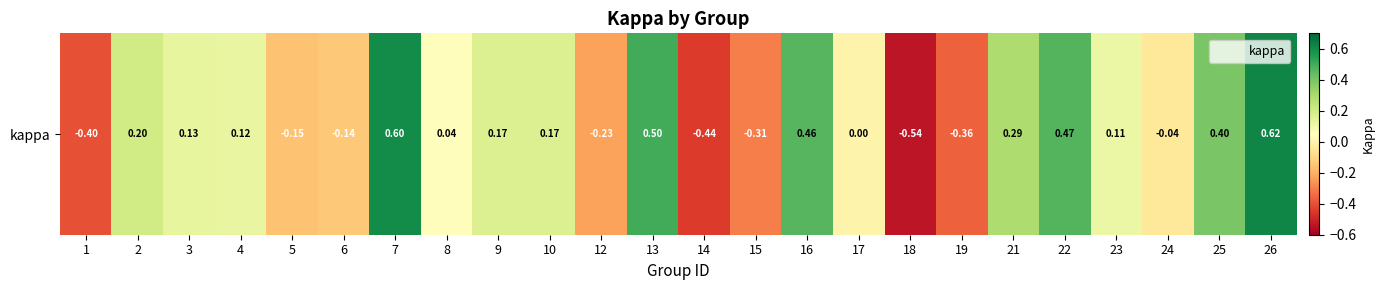

The value at 25 is 0.4. True or false?

True